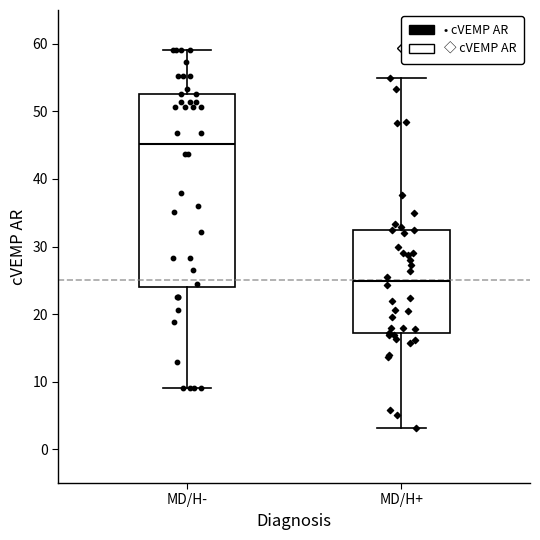

Comparing the boxes themselves (not the whiskers), which one is the tallest?

MD/H-